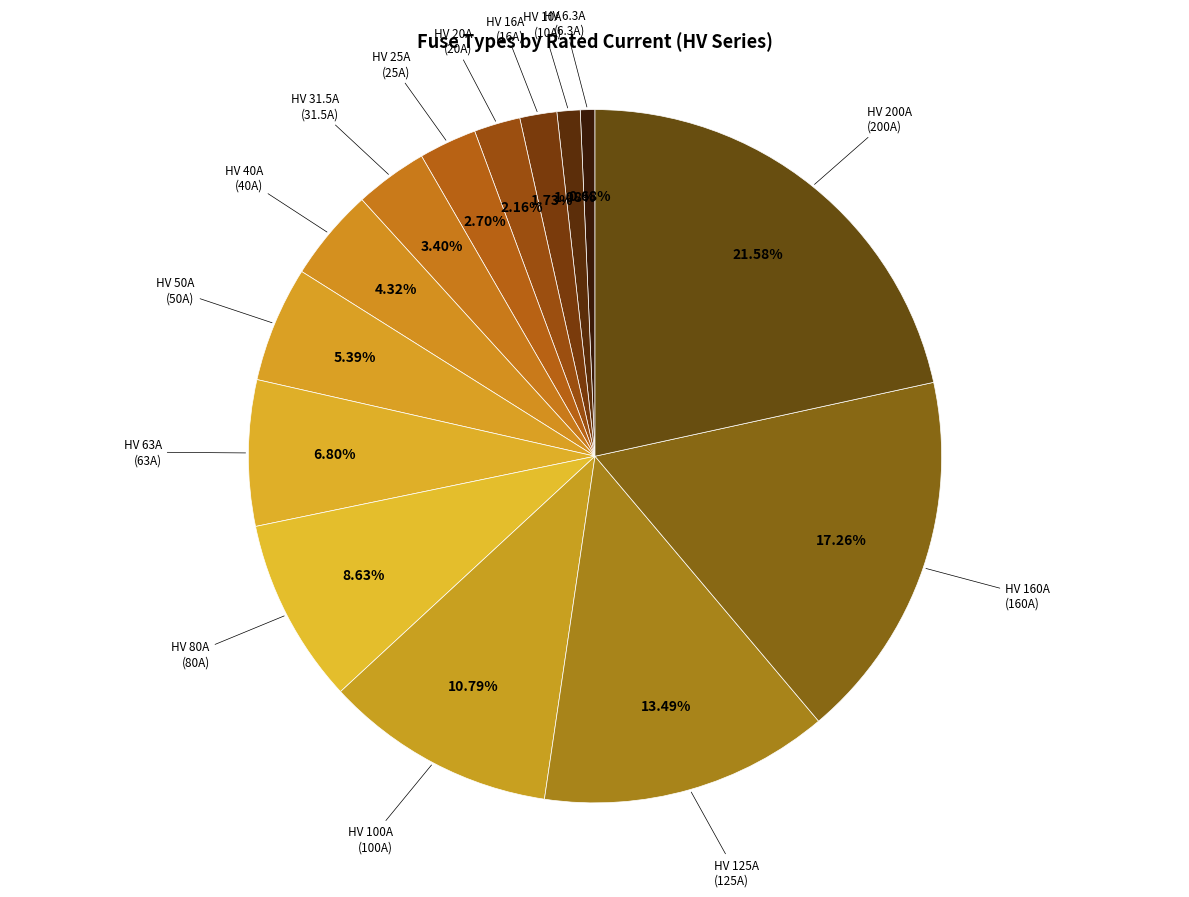

True or false: HV 40A accounts for 4% of the total.

True